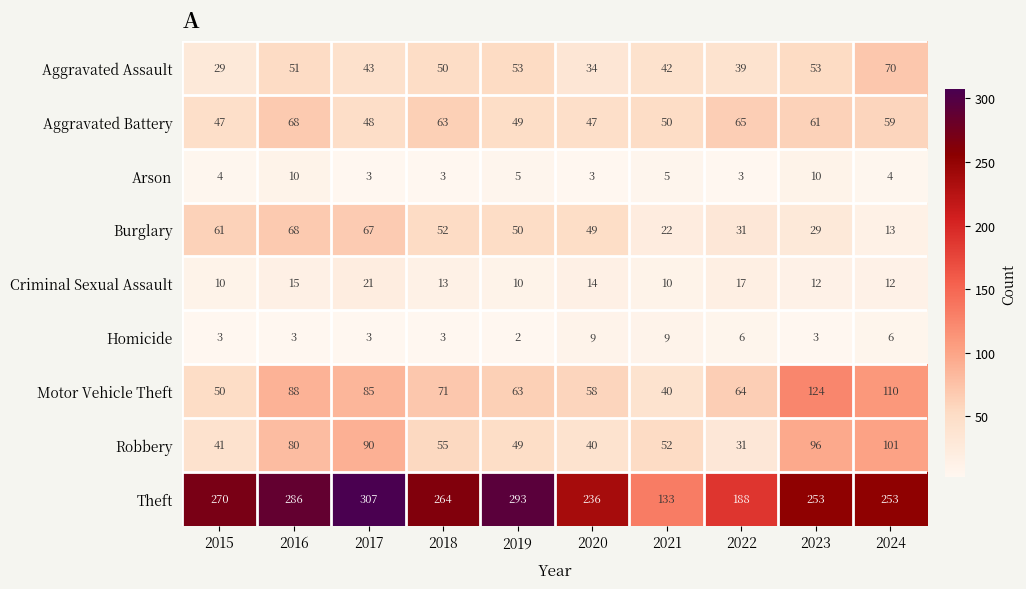

The Aggravated Battery series shows 49 at 2019. True or false?

True